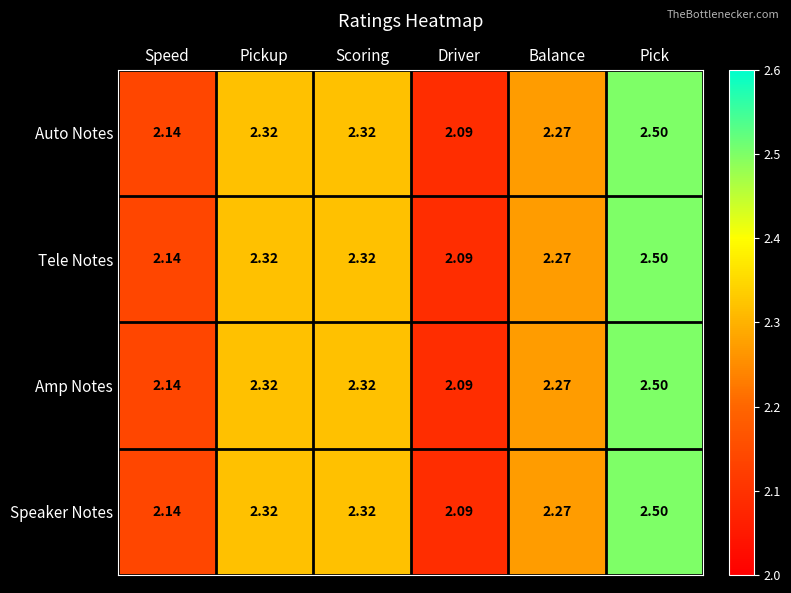

Where is Speaker Notes nearest to the value 2?

Driver